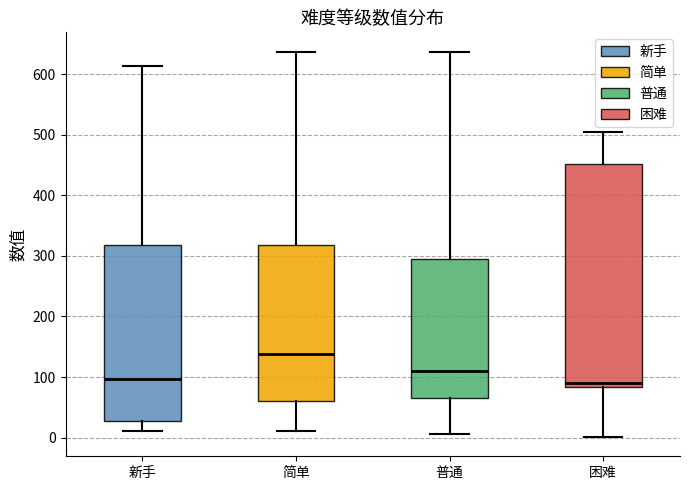

Reading left to right, read every box against the y-axis: the position of its median line, the range the box covers, and the ends of its whiskers. The values are not printed on the chart, so give them approximately, as read against the axis.

新手: median 100, box 30 to 320, whiskers 10 to 610
简单: median 140, box 60 to 320, whiskers 10 to 640
普通: median 110, box 70 to 300, whiskers 10 to 640
困难: median 90, box 80 to 450, whiskers 0 to 500